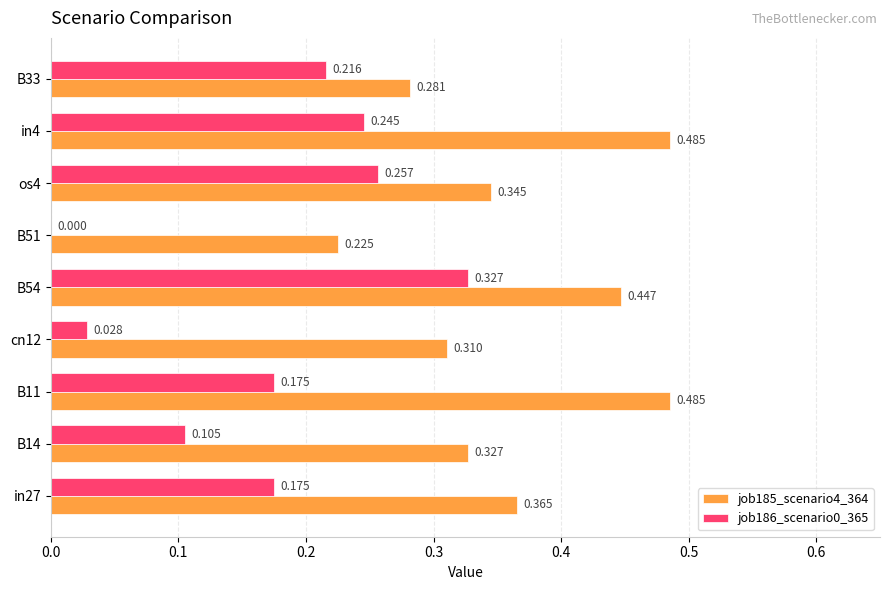

What is the maximum value shown in the chart?

0.5